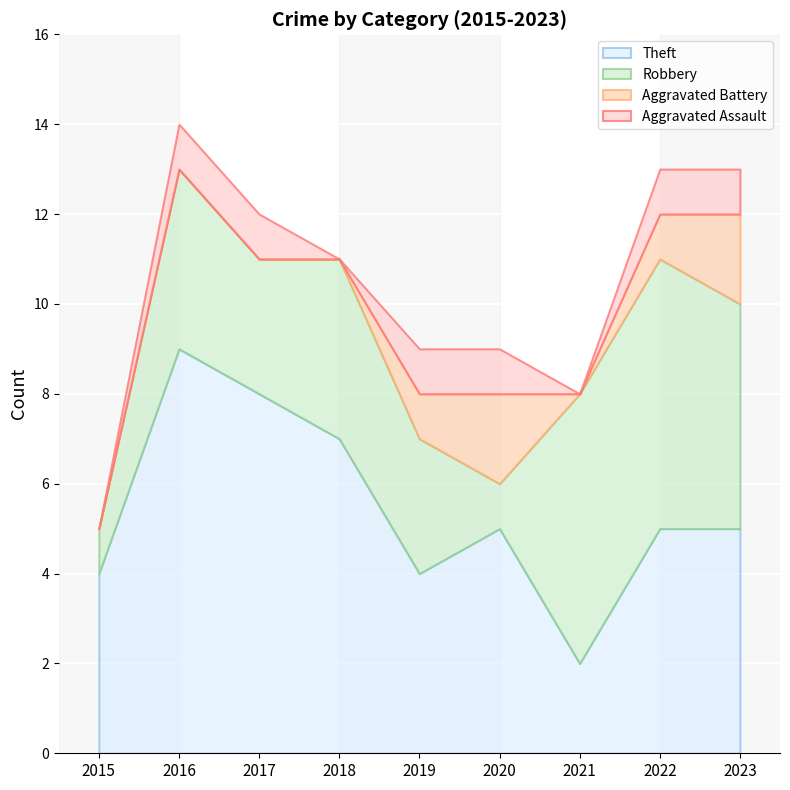

Reading right to left, transcribe all the data shown in this chart.

Aggravated Assault: 2023=1	2022=1	2021=0	2020=1	2019=1	2018=0	2017=1	2016=1	2015=0
Aggravated Battery: 2023=2	2022=1	2021=0	2020=2	2019=1	2018=0	2017=0	2016=0	2015=0
Robbery: 2023=5	2022=6	2021=6	2020=1	2019=3	2018=4	2017=3	2016=4	2015=1
Theft: 2023=5	2022=5	2021=2	2020=5	2019=4	2018=7	2017=8	2016=9	2015=4